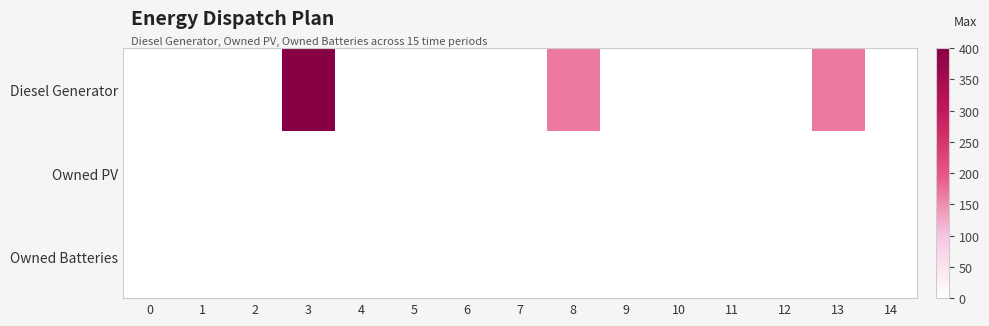

Reading right to left, list all the values displayed in this chart.

row_0: 0	166	0	0	0	0	166	0	0	0	0	400	0	0	0
row_1: 0	0	0	0	0	0	0	0	0	0	0	0	0	0	0
row_2: 0	0	0	0	0	0	0	0	0	0	0	0	0	0	0